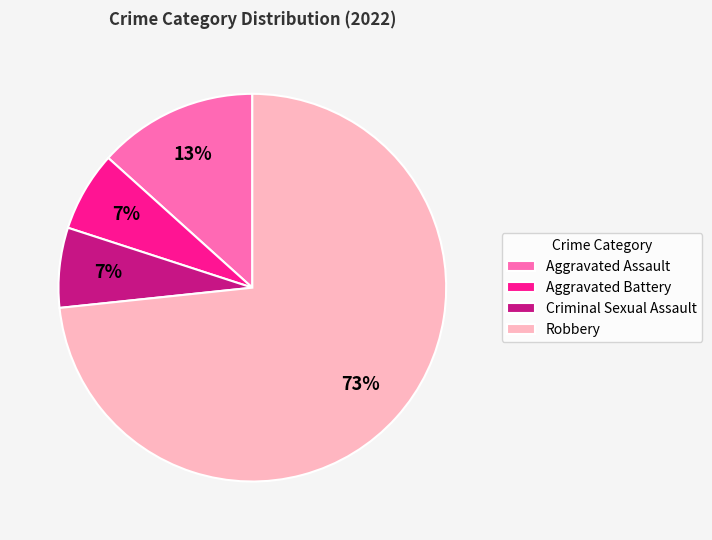

To the nearest percent, what portion does Aggravated Battery represent?

7%